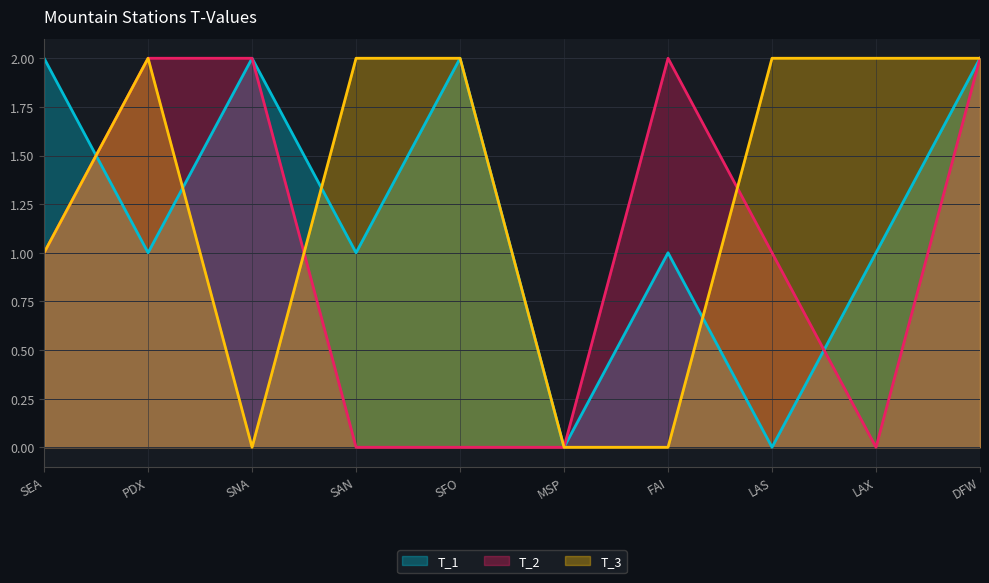

At LAX, list the series in order from largest to smallest.

T_3, T_1, T_2